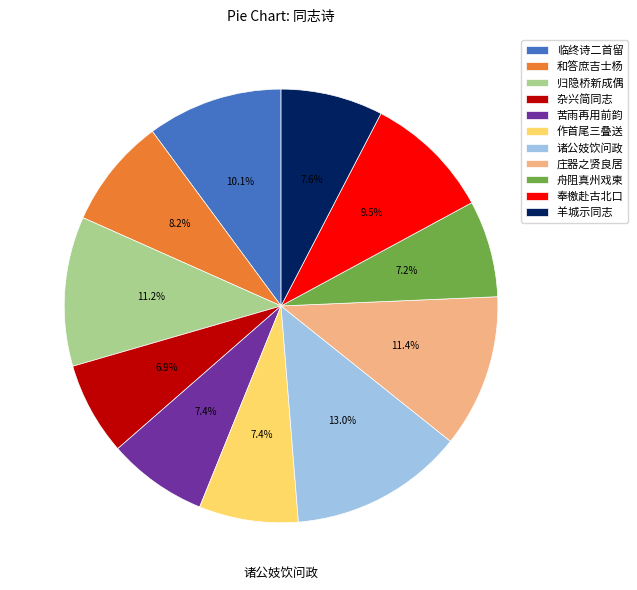

How many segments does this pie chart have?

11